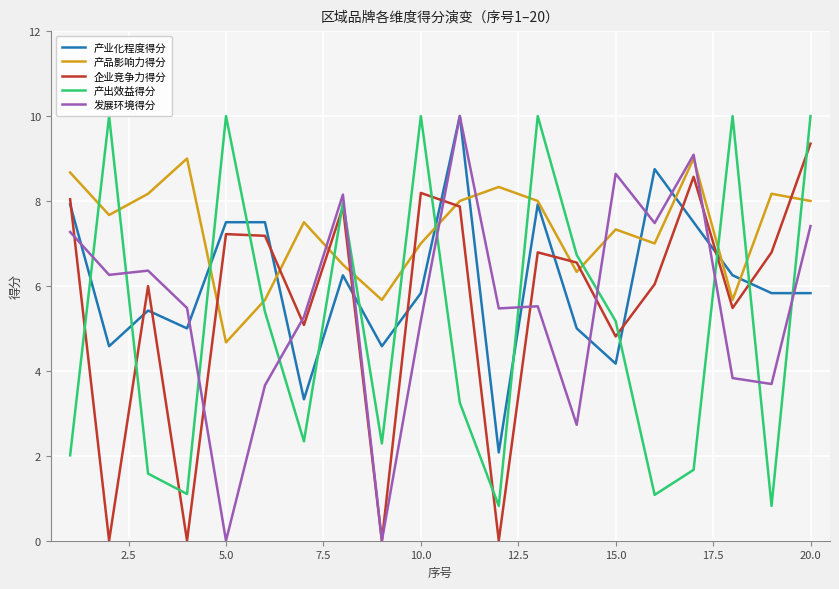

How many interior local peaks does the 企业竞争力得分 series have?

6